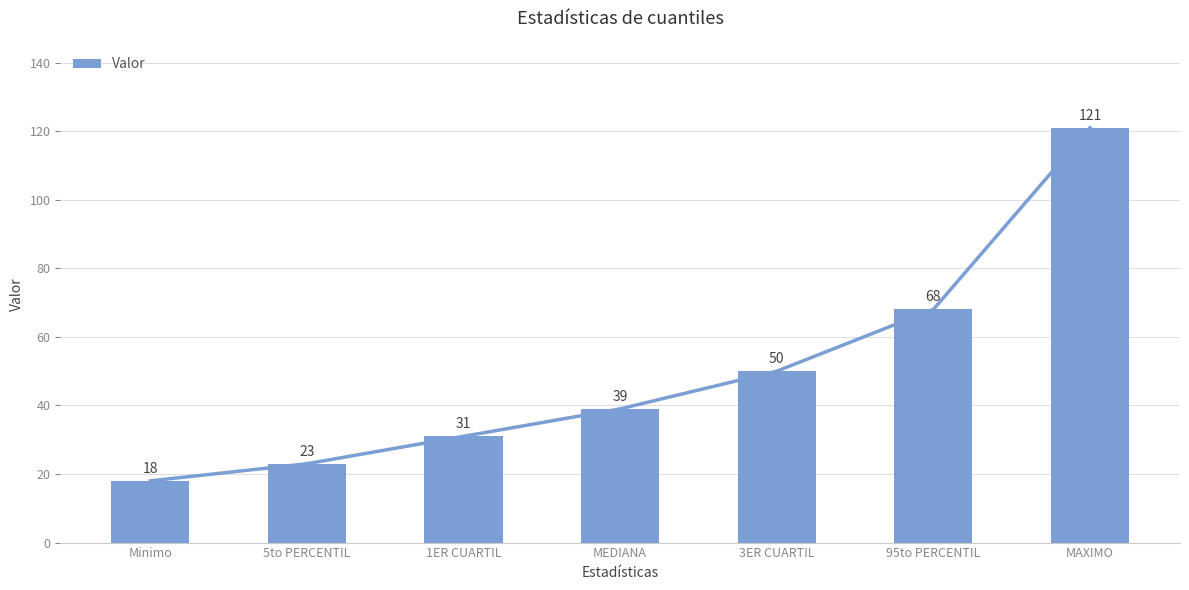

What value does the data have at MAXIMO?

121